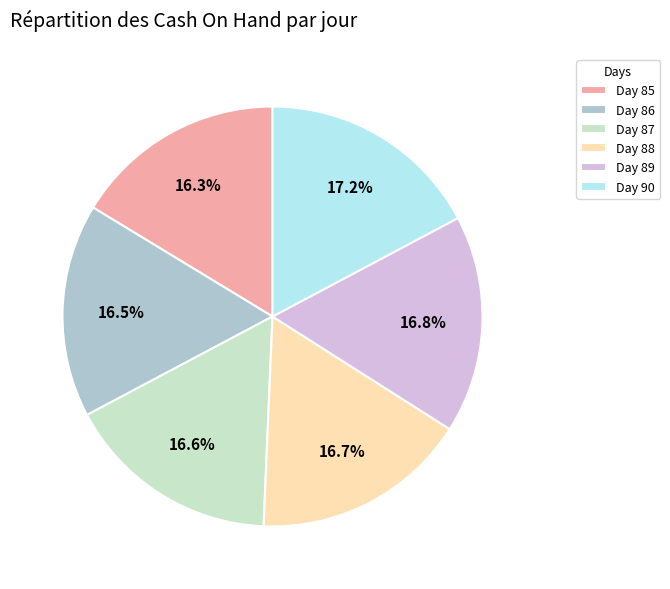

What is the ratio of the value at Day 86 to the value at Day 87?

1.0